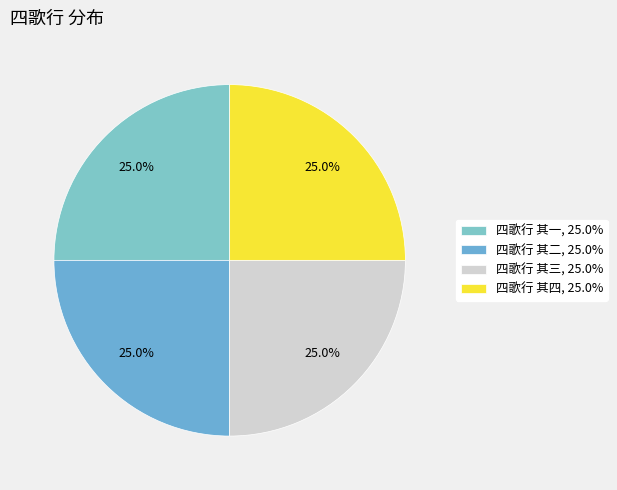

How many slices are in this pie chart?

4